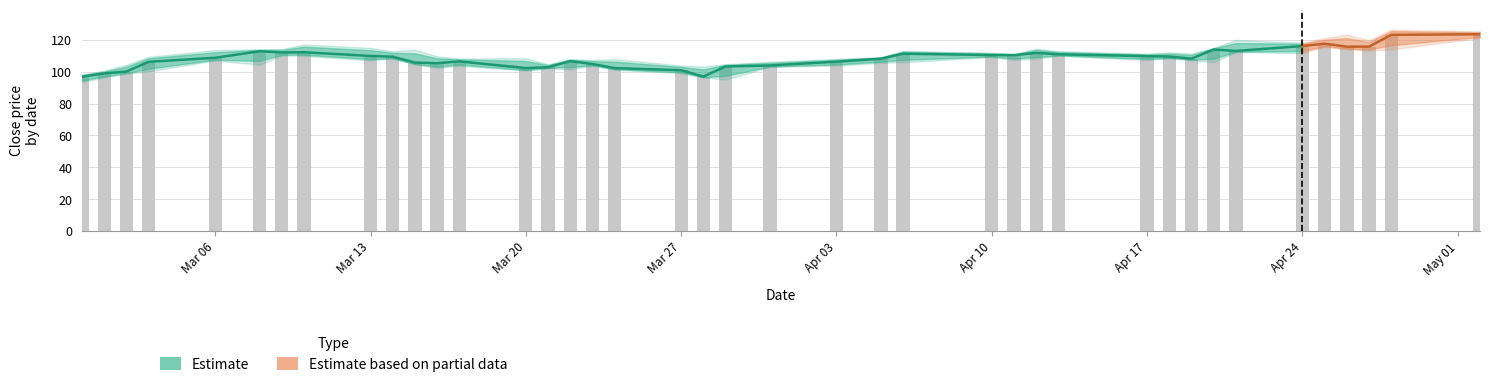

Reading left to right, extract all data points from this chart.

96.9	99.0	100.1	106.2	108.8	112.9	112.1	112.3	109.9	109.5	105.8	105.4	106.5	102.3	102.9	106.7	104.9	102.3	101.0	97.0	103.3	104.0	106.3	108.2	111.3	110.5	110.4	111.9	111.0	109.8	109.6	108.2	114.0	113.1	116.2	117.7	115.8	115.8	123.2	123.6